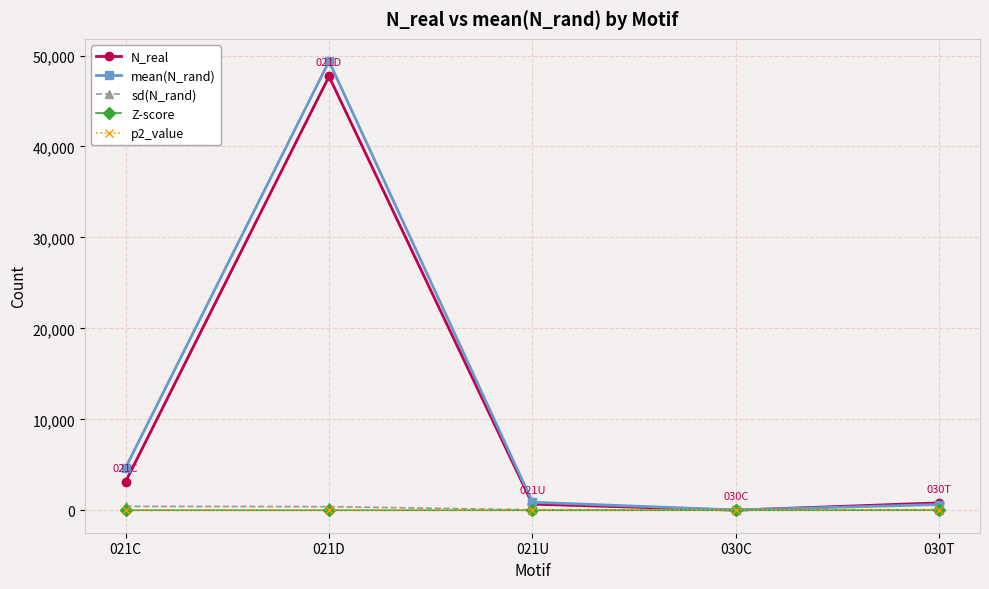

Which category has the highest value across all series?

021D